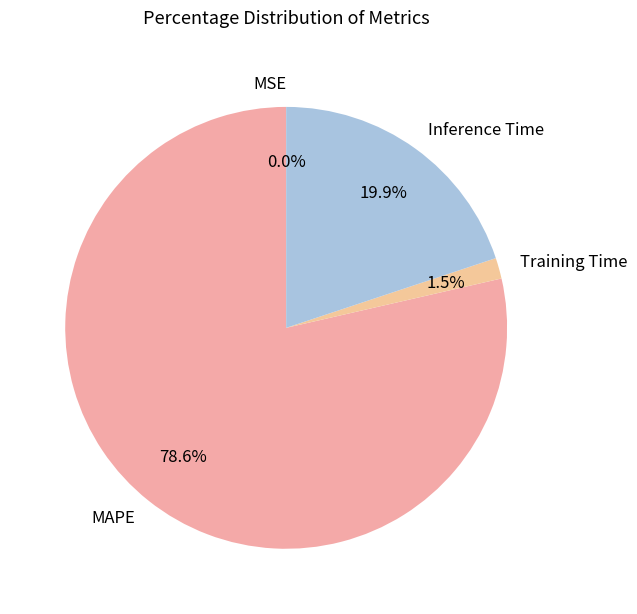

Which category has the biggest portion of the pie?

MAPE